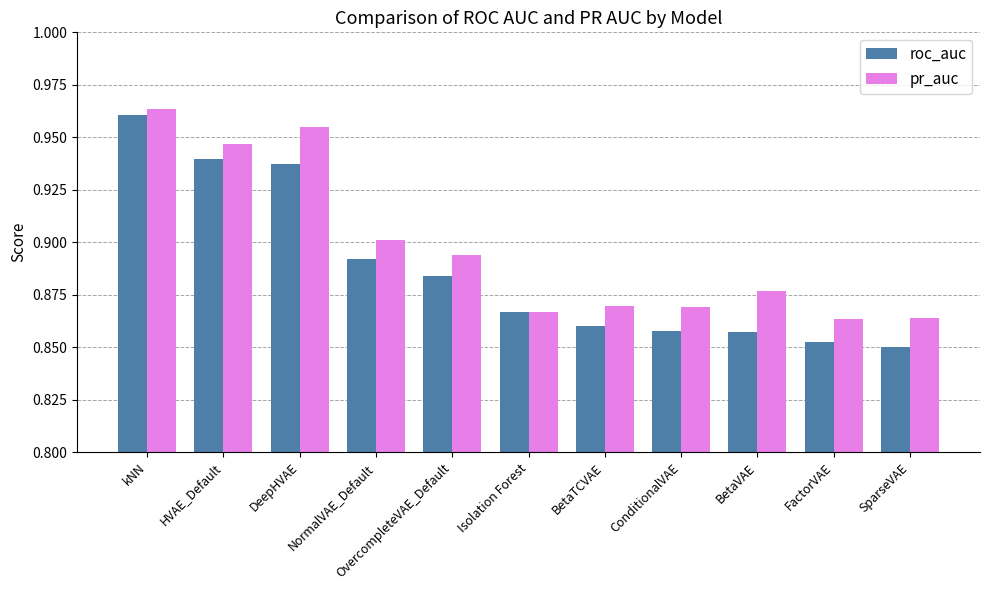

What is the difference between the second highest and second lowest values in the pr_auc series?

0.1